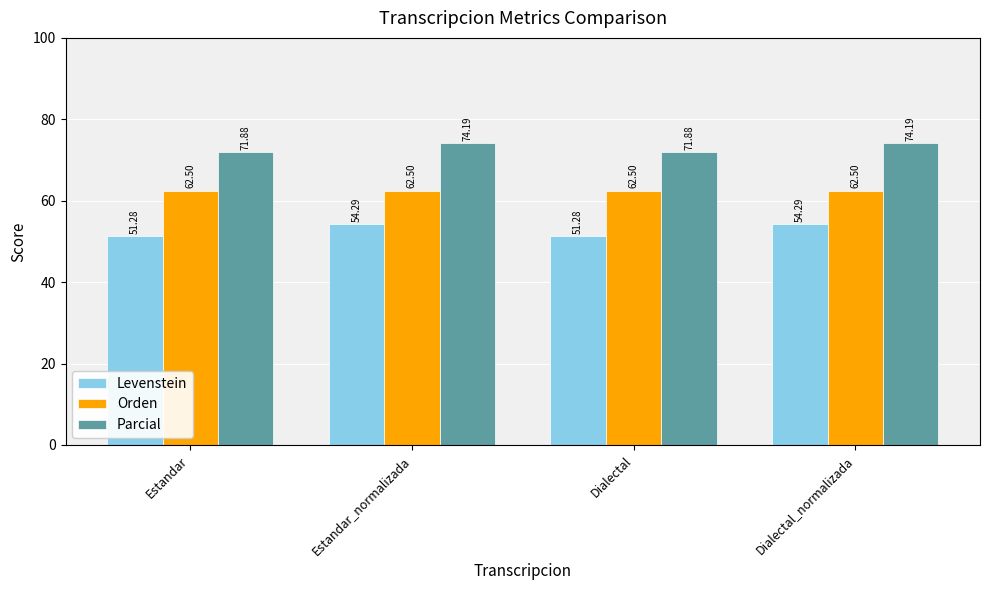

What is the value of the Orden bar at the 4th from the left?

62.5